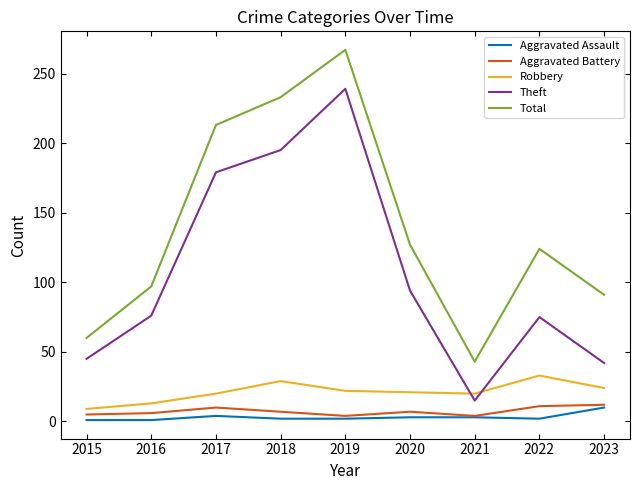

At which category does the chart reach its peak across all series?

2019